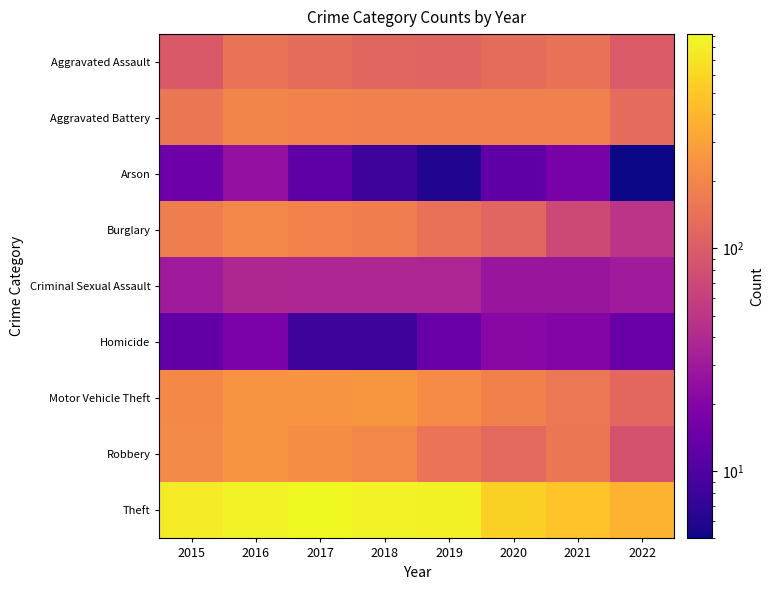

What is the spread (max minus min) of values at 2016?

840